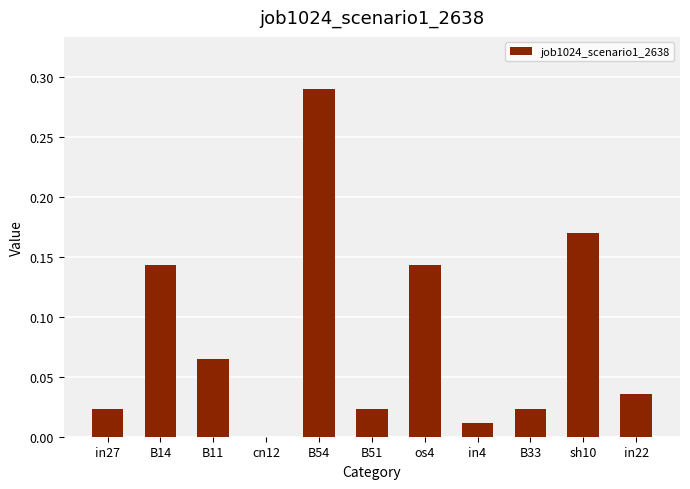

Is it true that the value at in4 is 0.0?

True